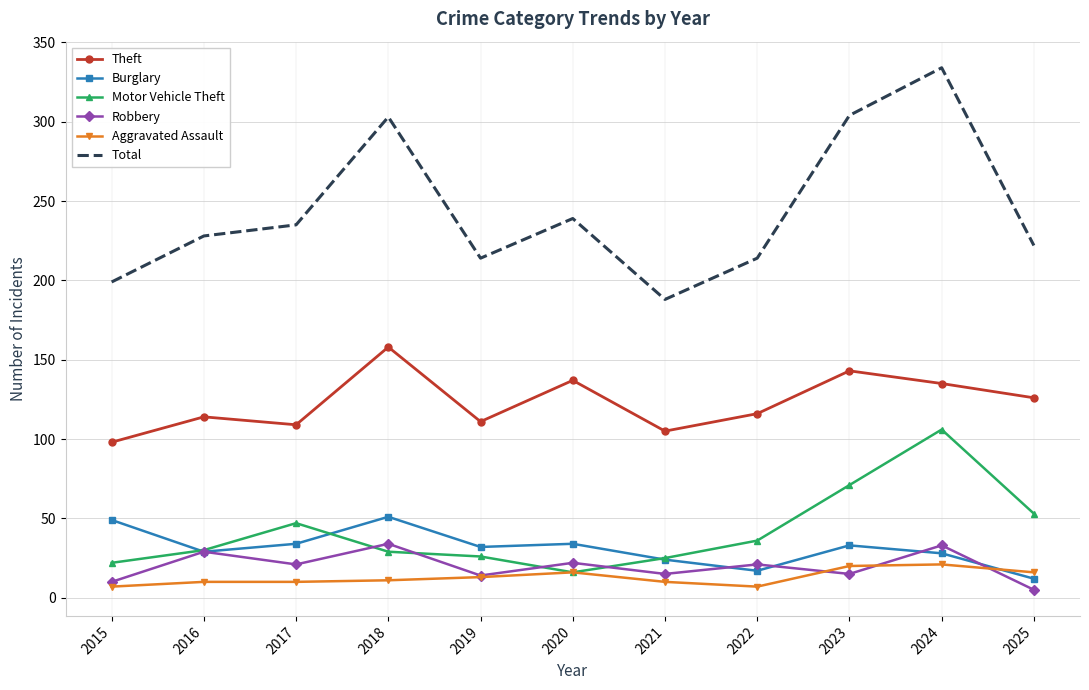

At which category is the sum across all series the highest?

2024